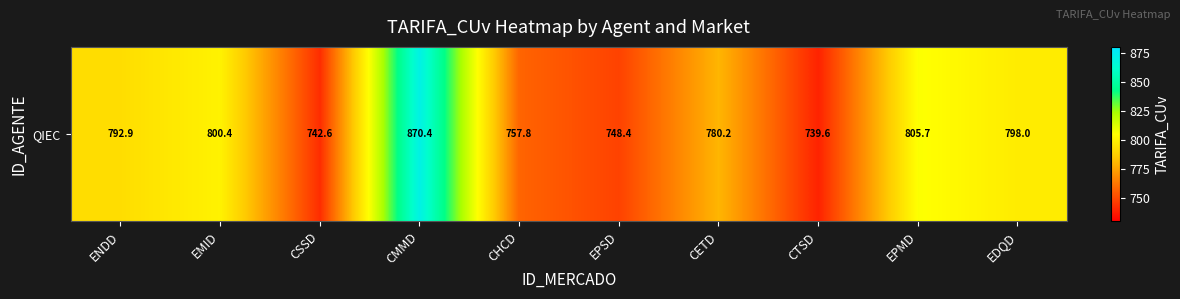

Reading right to left, what are all the values shown in this chart?

798.0	805.7	739.6	780.2	748.4	757.8	870.4	742.6	800.4	792.9